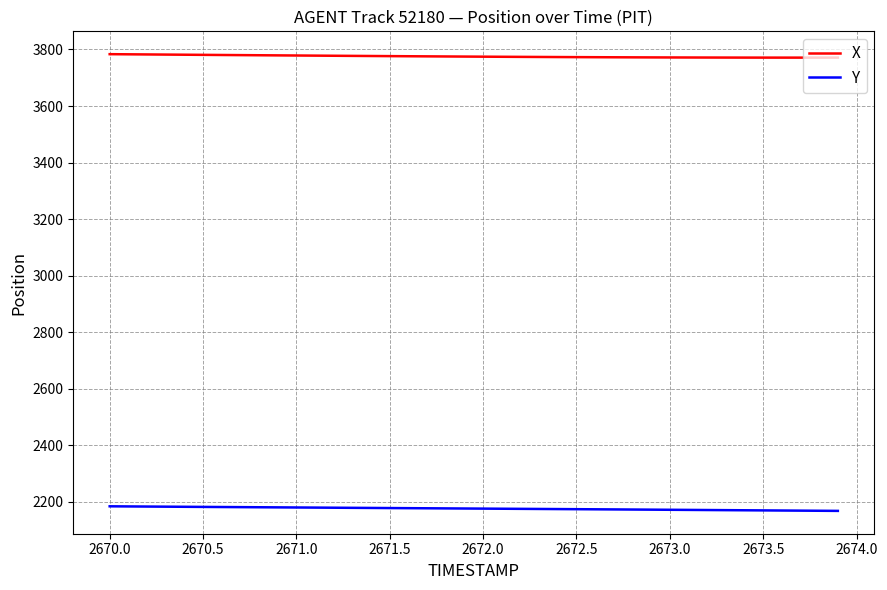

What is the maximum value for X?

3783.4